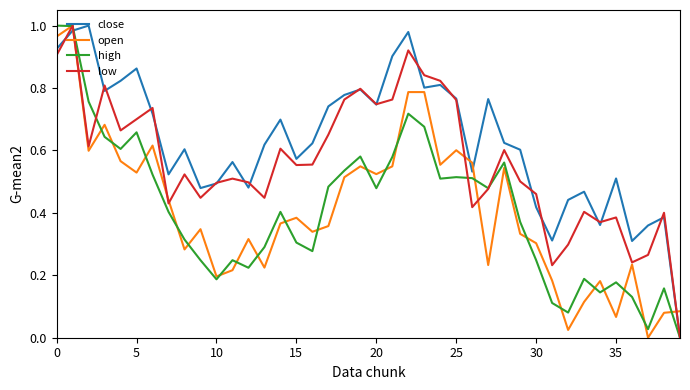

How many times do close and open cross each other?

4